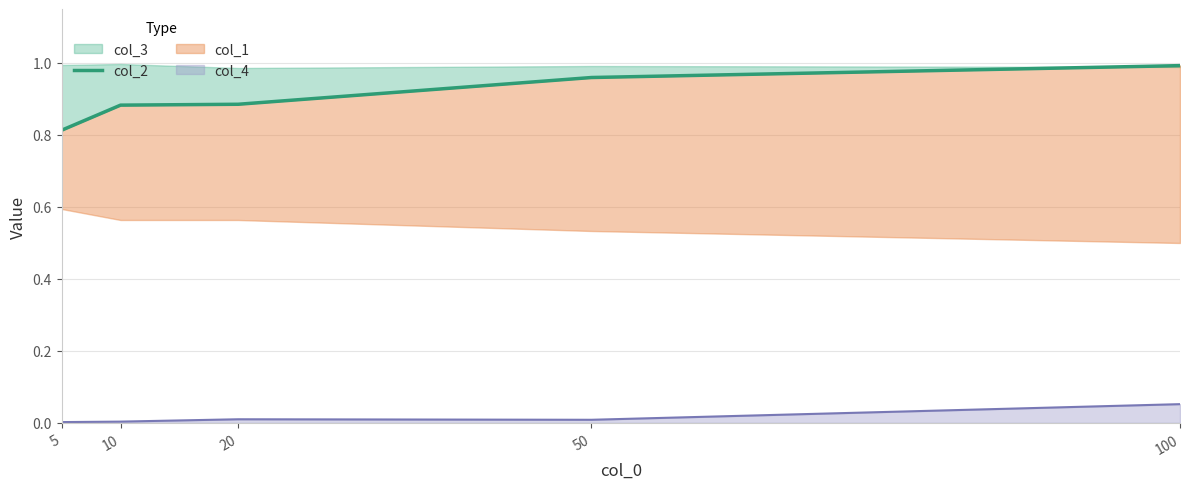

The value of col_4 at 10 is 0.0. True or false?

True